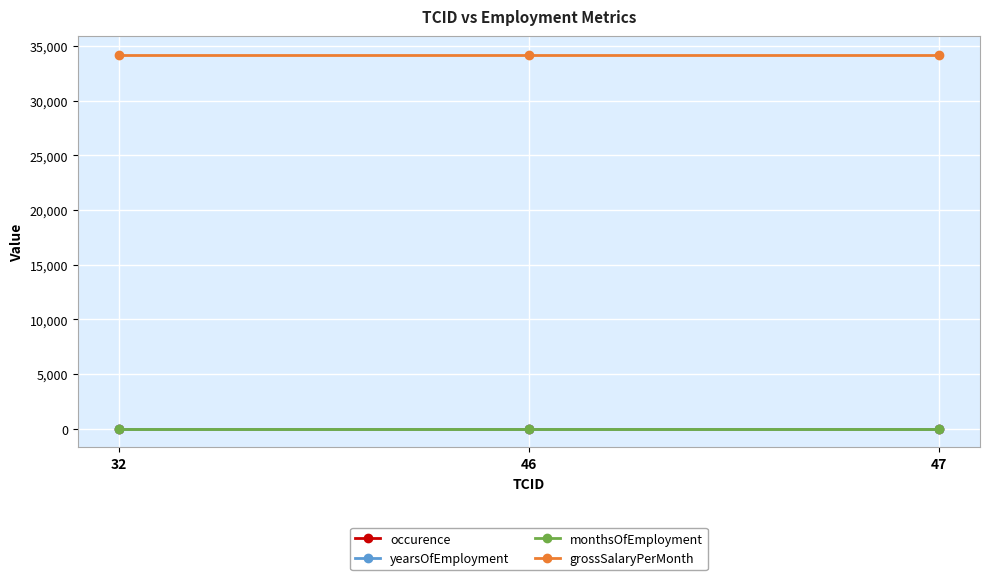

What is the total value across all series at 47?

34227